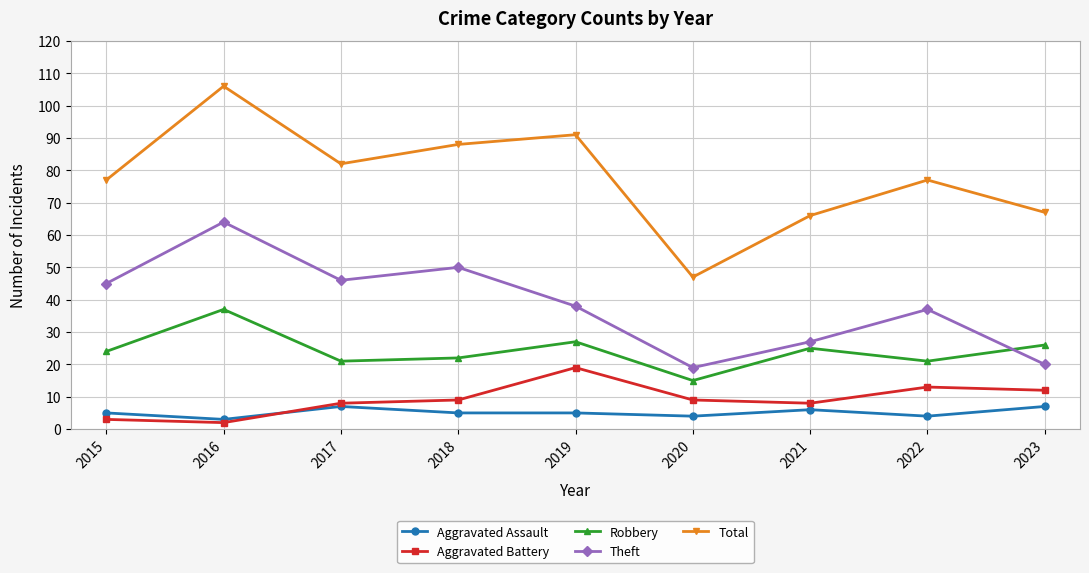

How many interior local peaks does the Robbery series have?

3